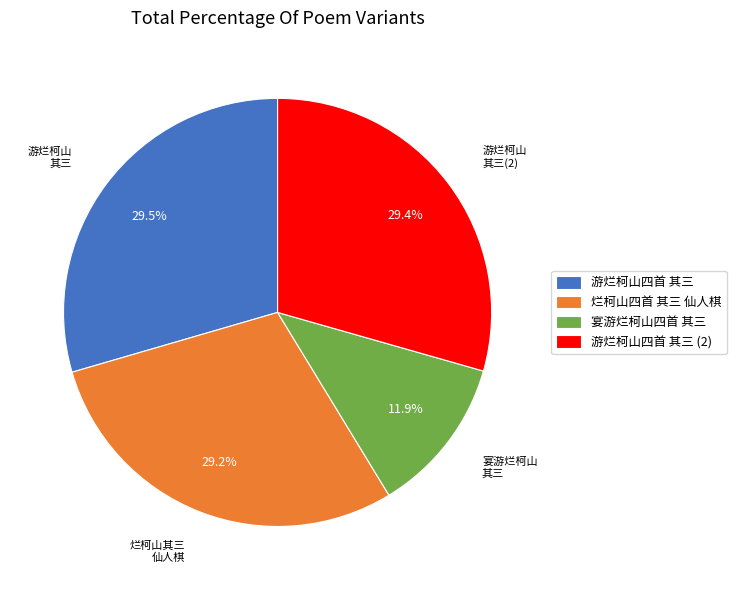

Which slice is the smallest?

宴游烂柯山四首 其三